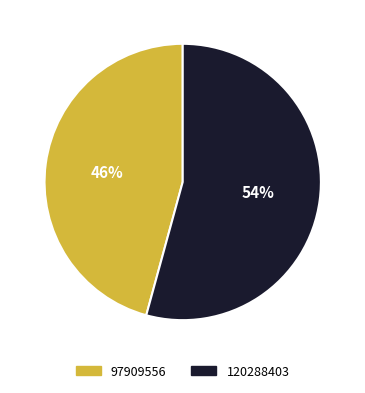

To the nearest percent, what is the average slice percentage?

50%